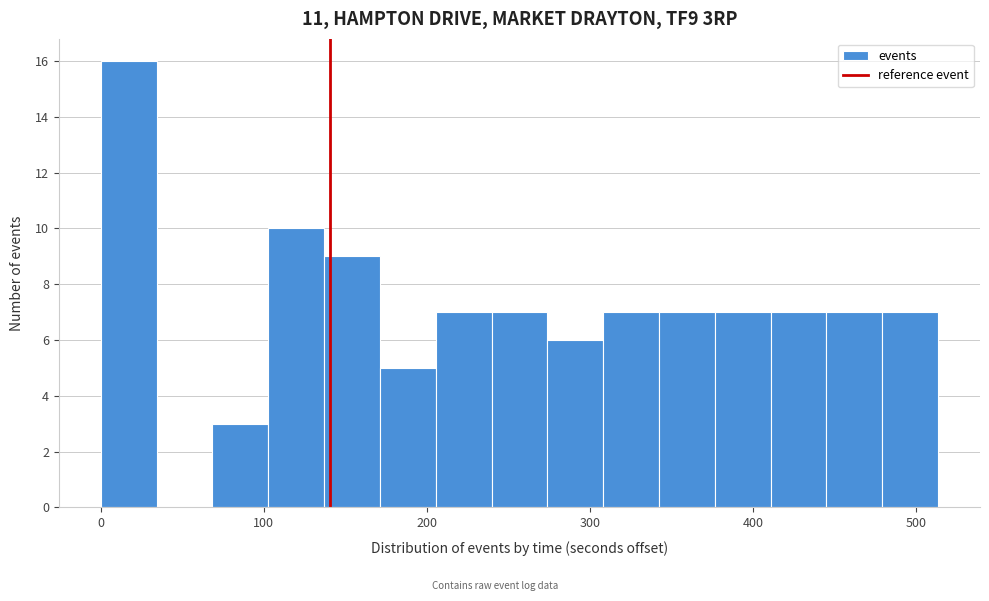

Read against the x-axis, roughly where is the centre of the tallest bar?

20